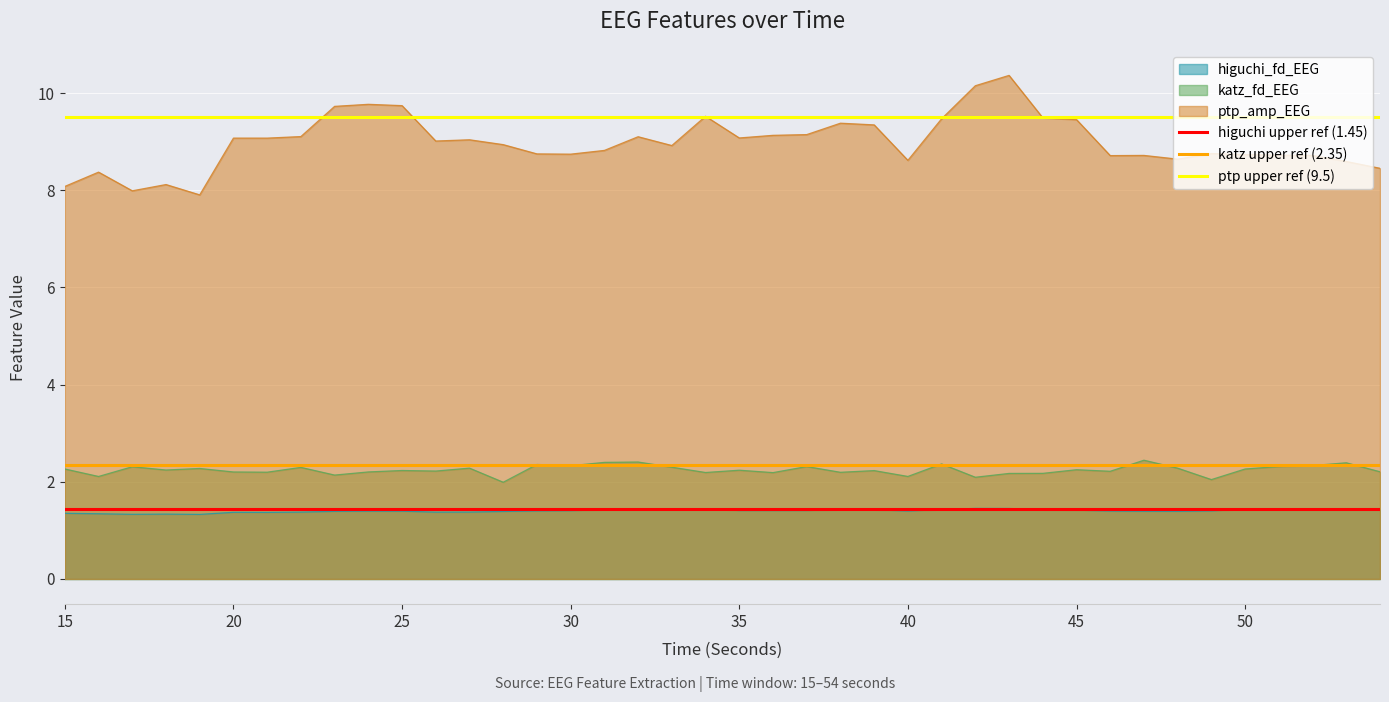

True or false: higuchi_fd_EEG has a value of 0.8 at 35.

False